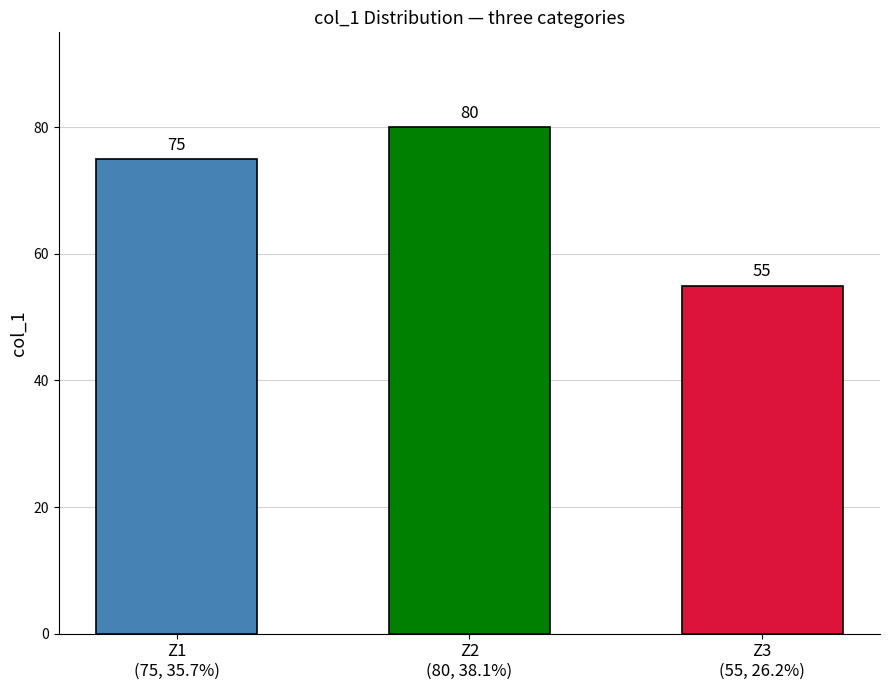

What is the sum of all values?

210